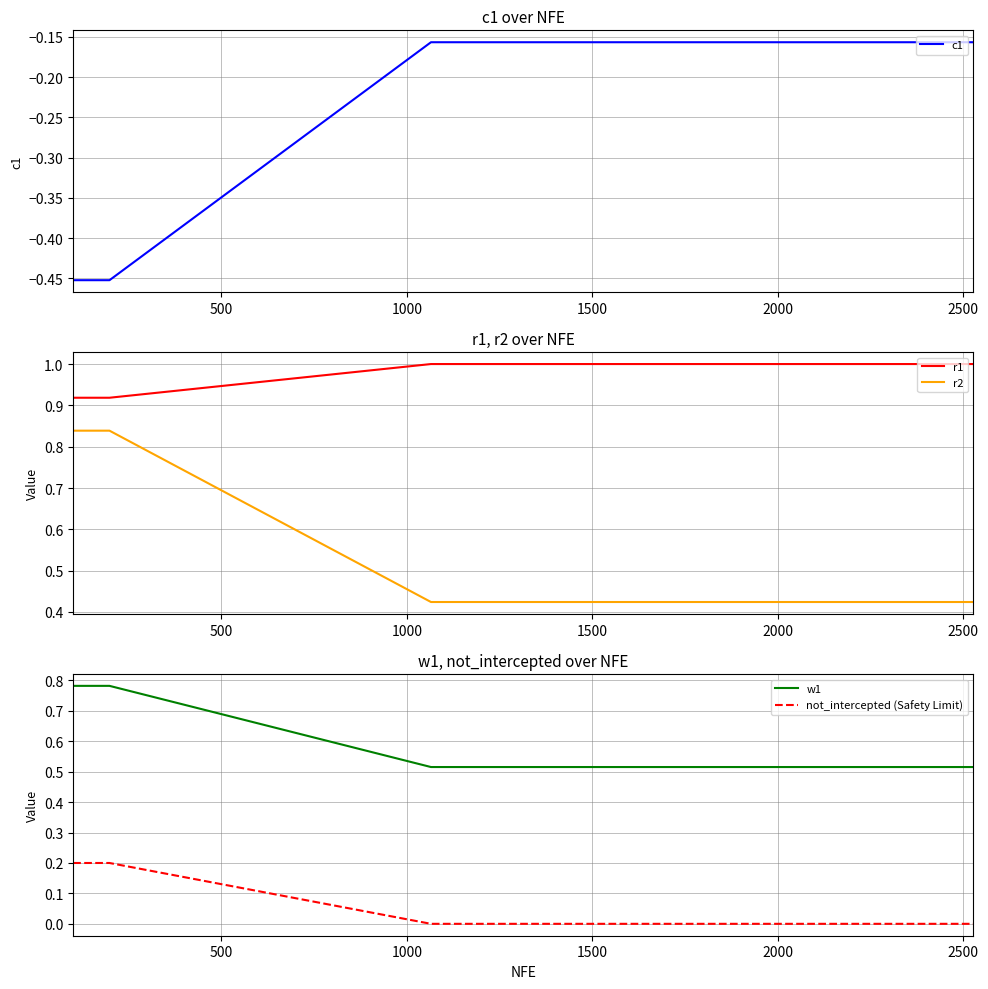

What is the highest value of the r1 series?

1.0